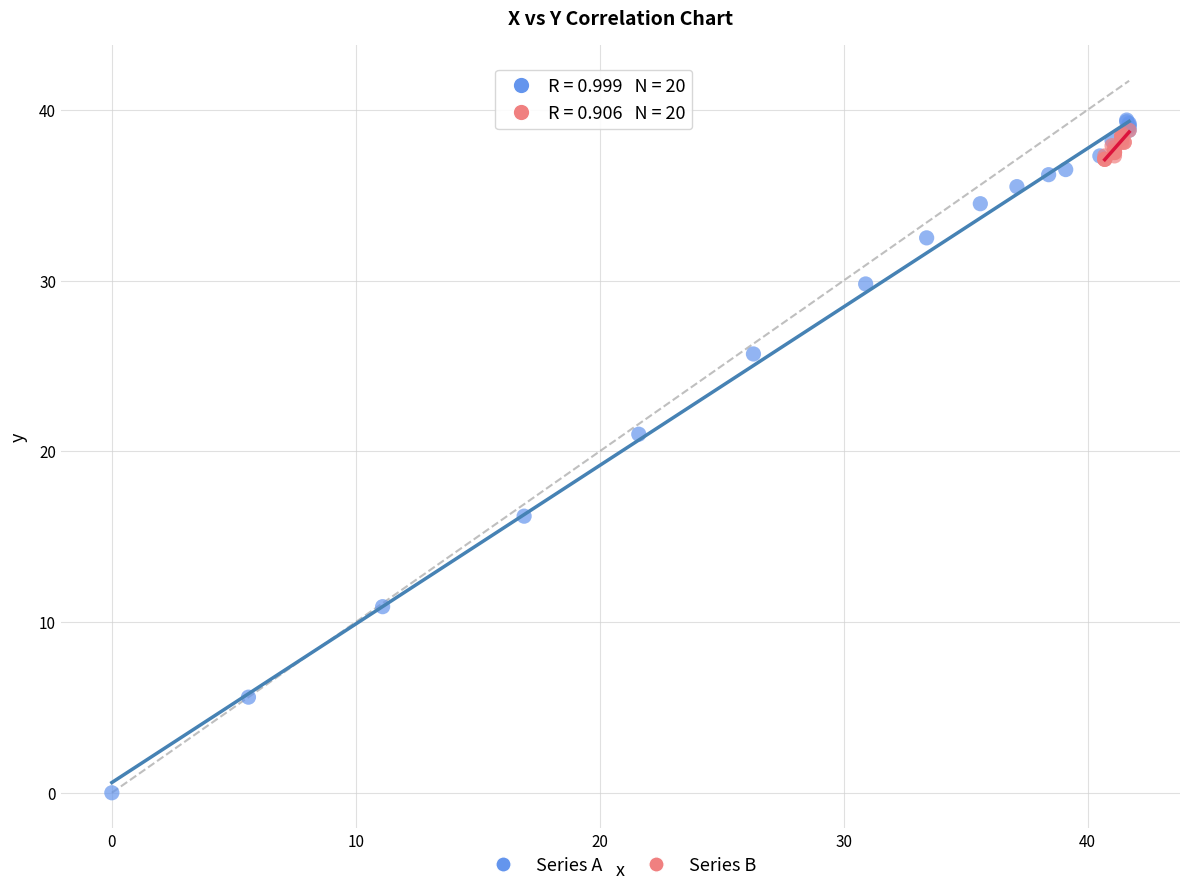

Which series reaches the minimum Y coordinate?

Series A